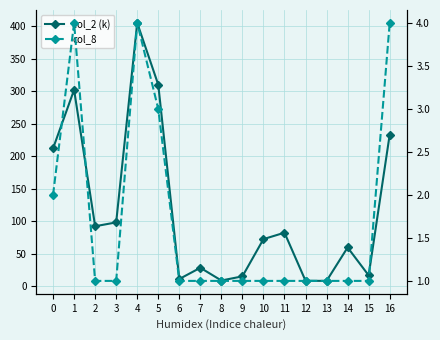

Which series changed the most between 1 and 8?

col_2 (k)